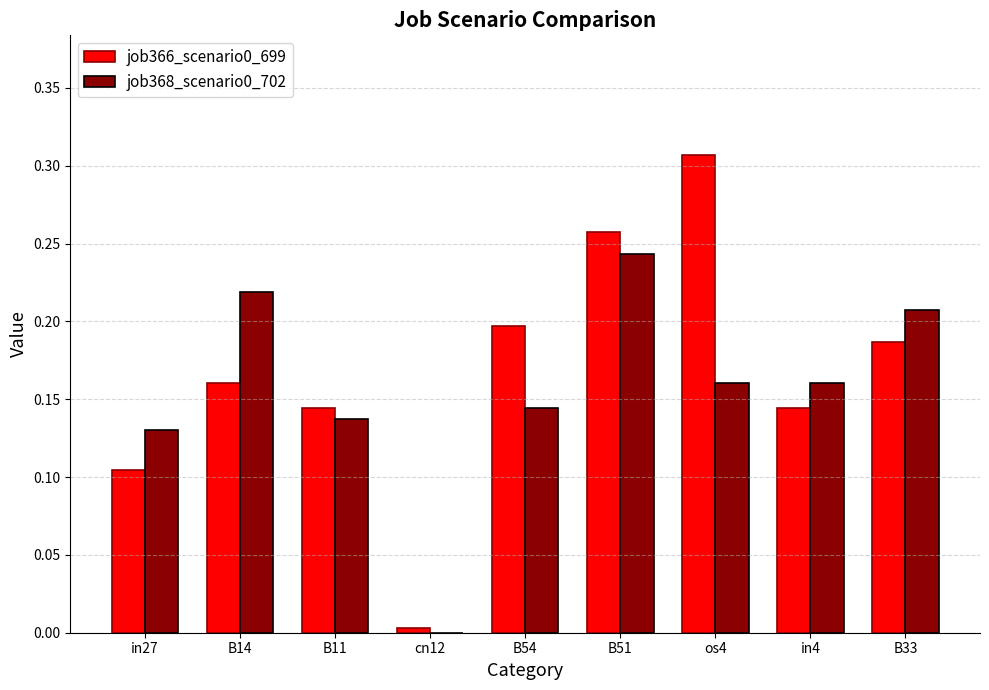

What is the sum of all job368_scenario0_702 values?

1.4